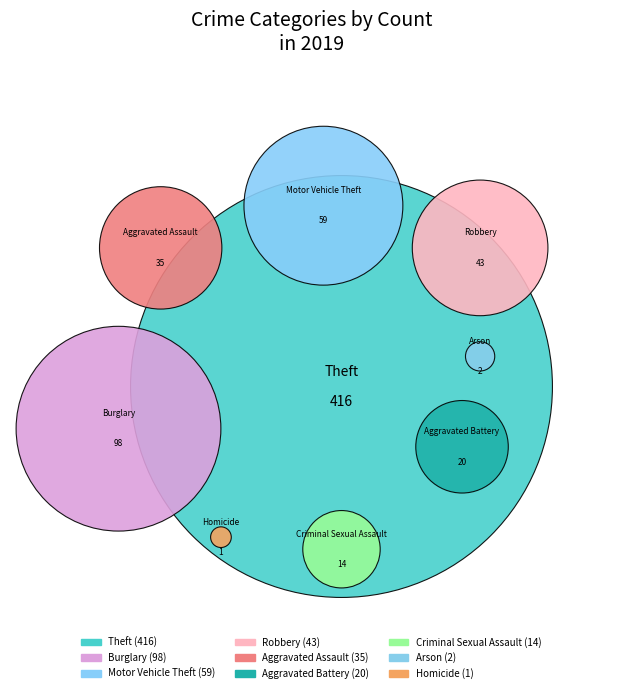

To the nearest percent, what is the difference between the largest and smallest slice percentages?

60%